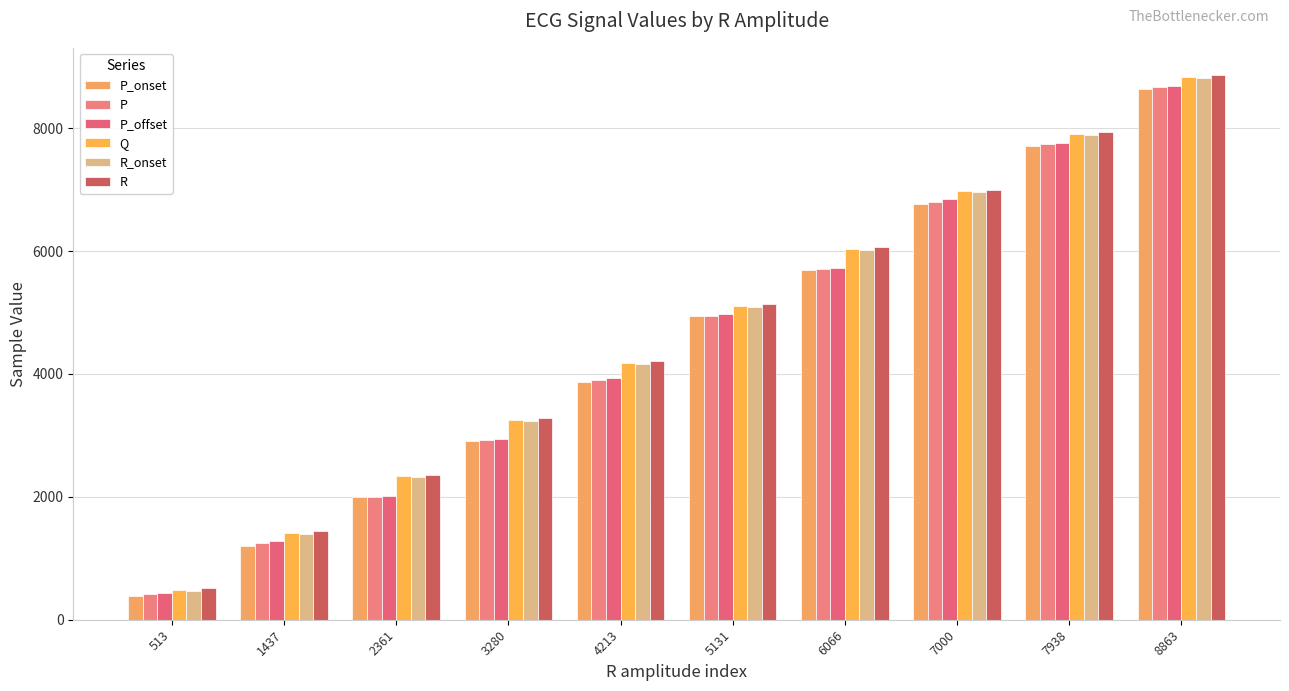

Between 1437 and 8863, which series saw the biggest shift?

P_onset